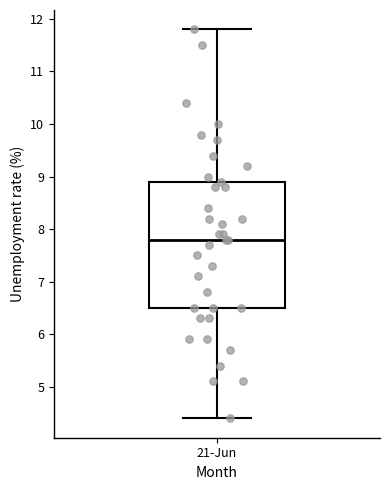

Read this box plot against the y-axis: the position of the median line, the range covered by the box, and the ends of both whiskers. The values are not printed on the chart, so give them approximately, as read against the axis.

median 7.8, box 6.5 to 8.9, whiskers 4.4 to 11.8